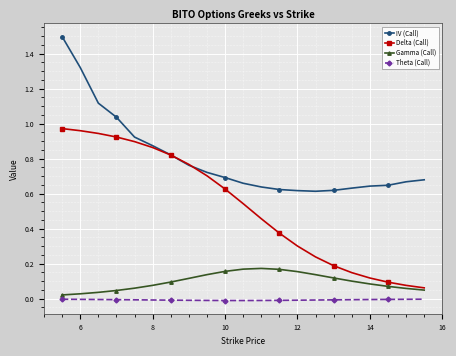

Which series has the largest total across all categories?

IV (Call)